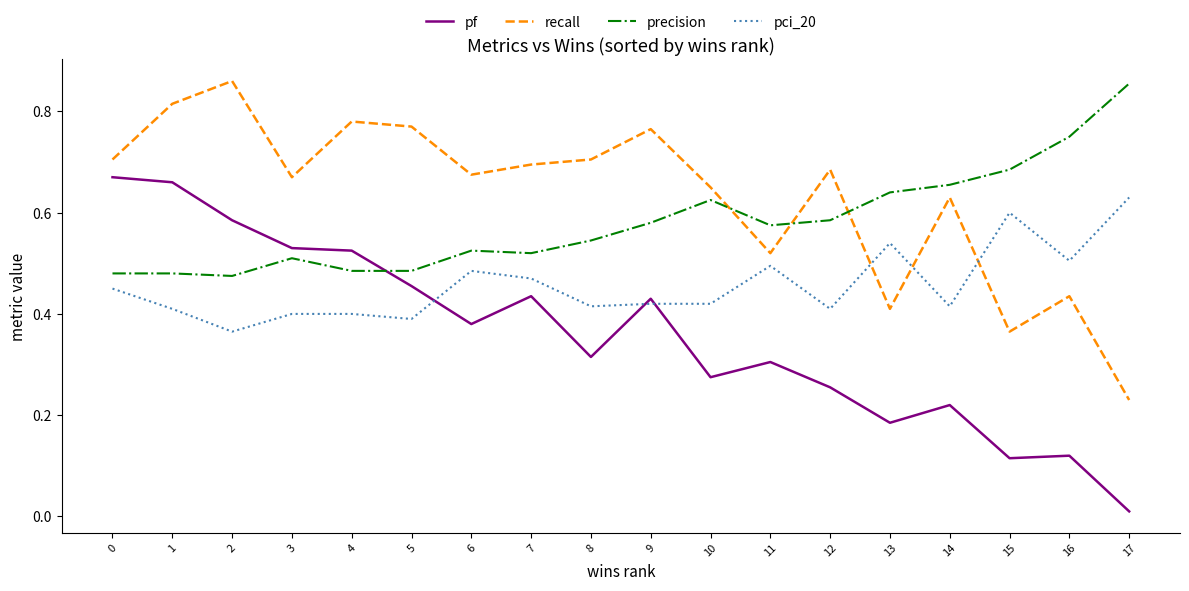

Which series has the largest range (max minus min)?

pf